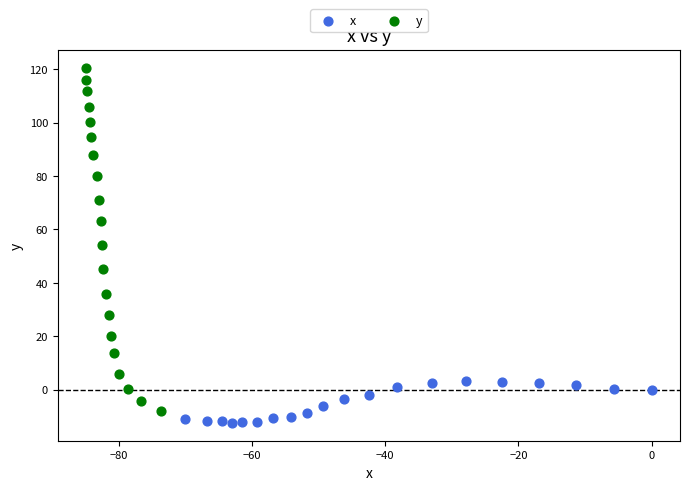

Which series reaches the maximum Y coordinate?

y